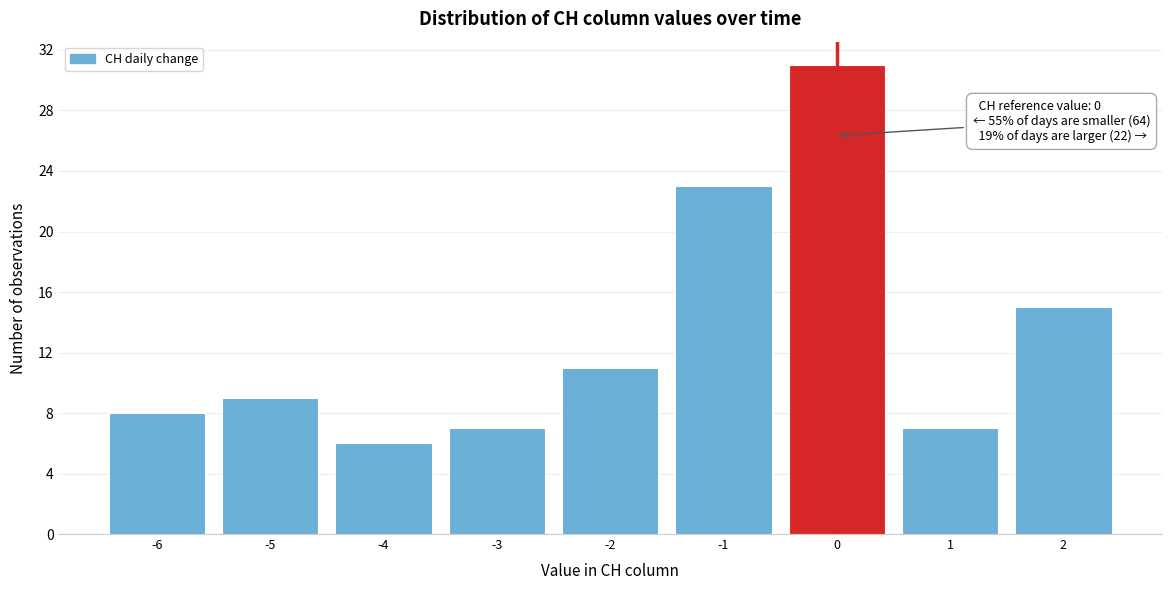

Reading left to right, list all the values displayed in this chart.

8	9	6	7	11	23	31	7	15